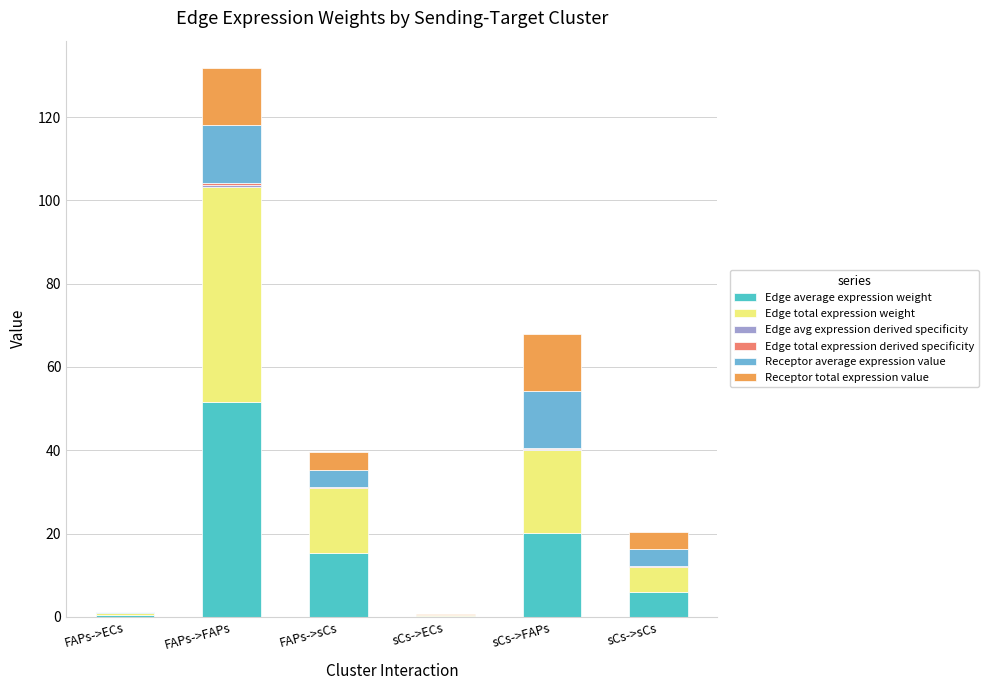

At which category is the sum across all series the highest?

FAPs->FAPs